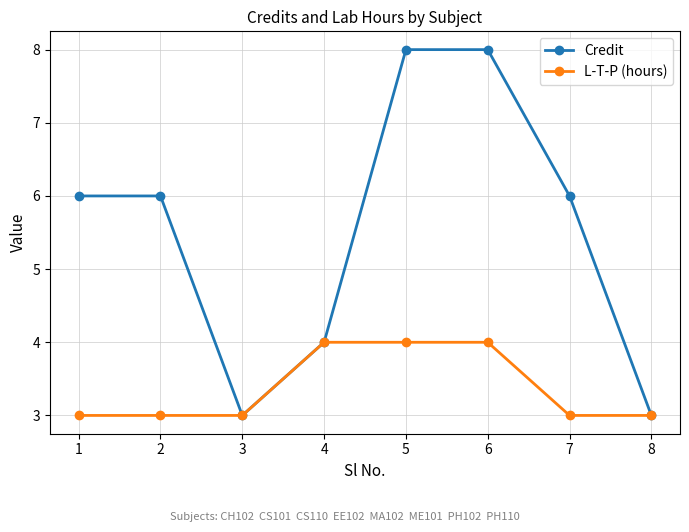

Does the chart display data point markers on the line(s)?

Yes